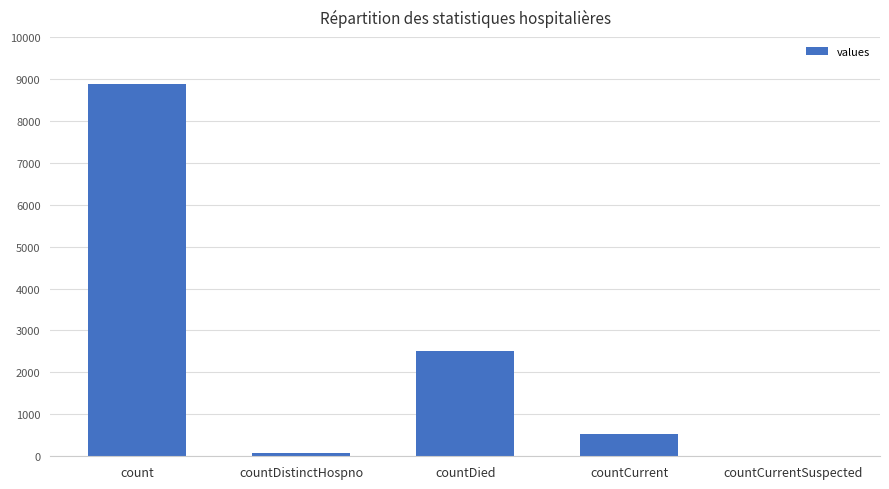

What is the sum of all values?

12008